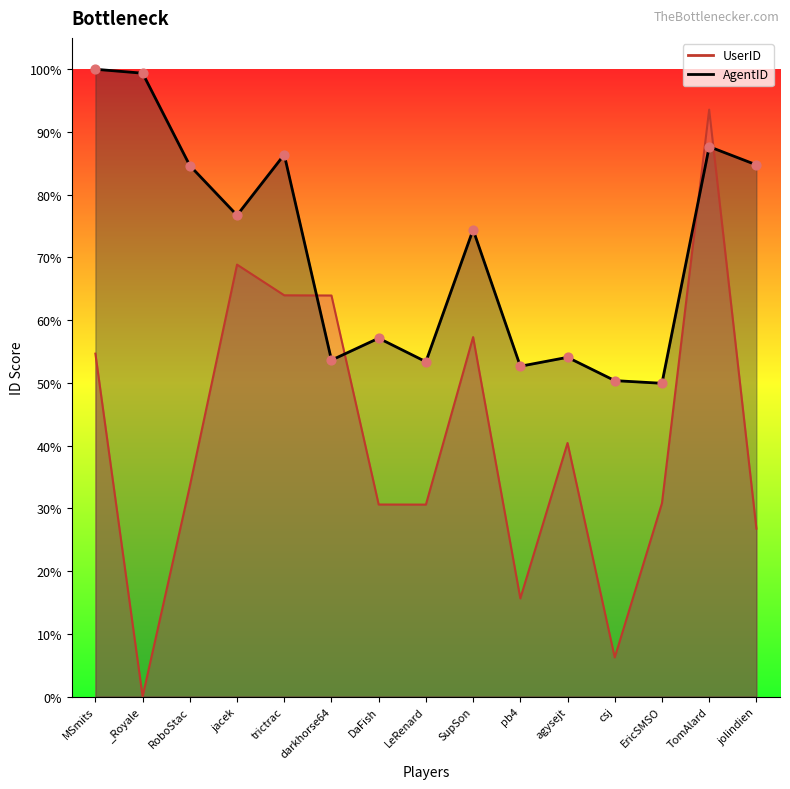

Which series contains the lowest Y value?

UserID